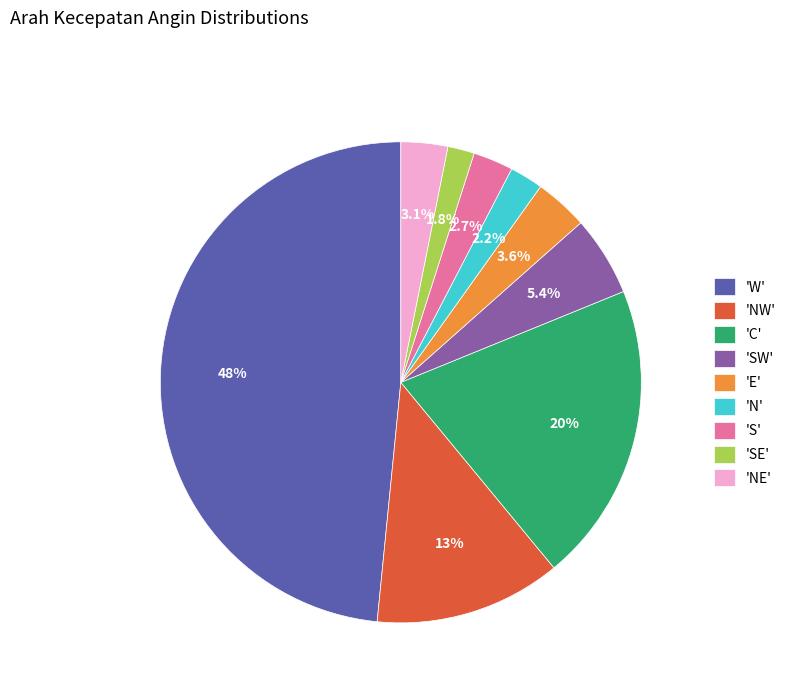

Is there any slice that represents more than half of the pie?

No